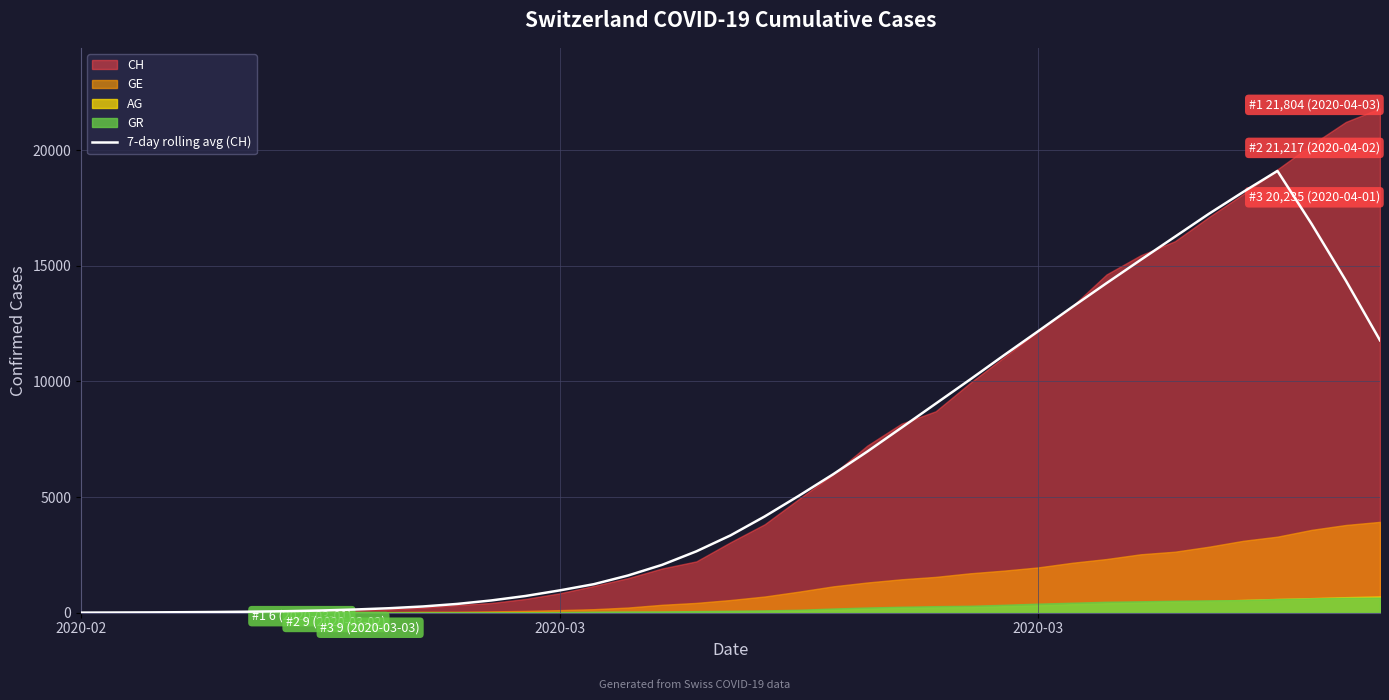

Is it true that the value at 16 is 2586.4?

False